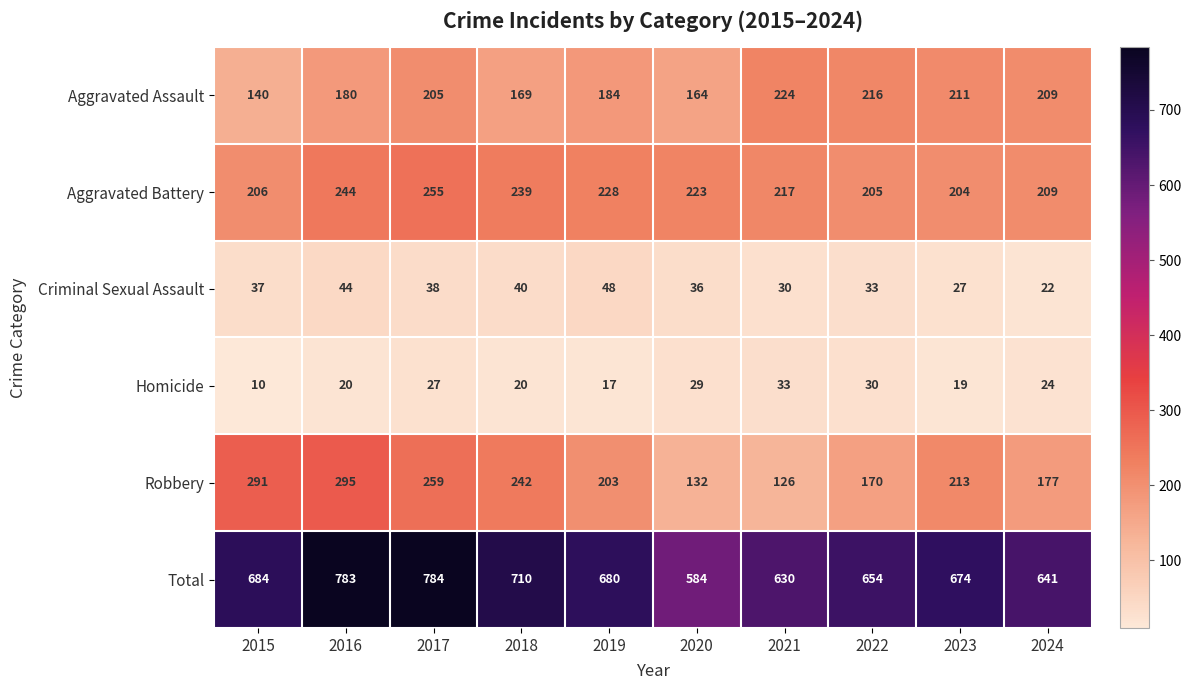

True or false: Total has a value of 374 at 2018.

False